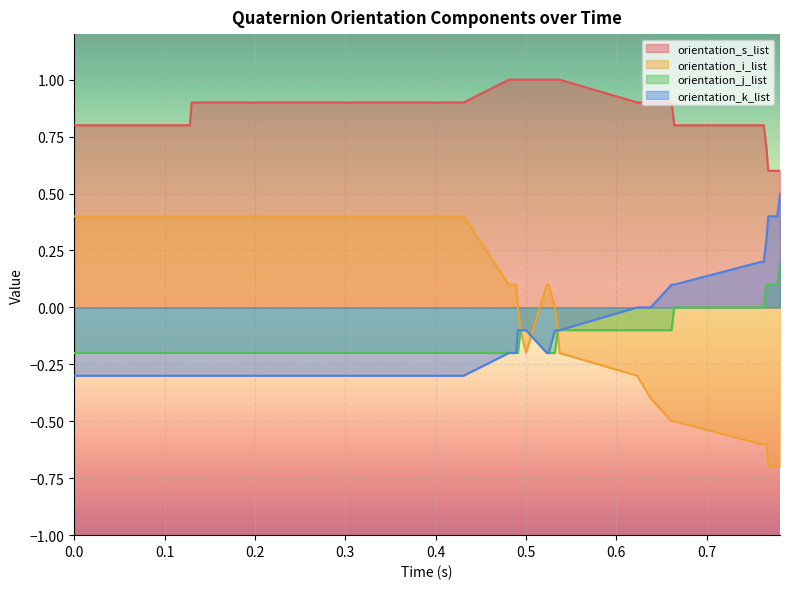

At which label does orientation_k_list first exceed 0?

0.661